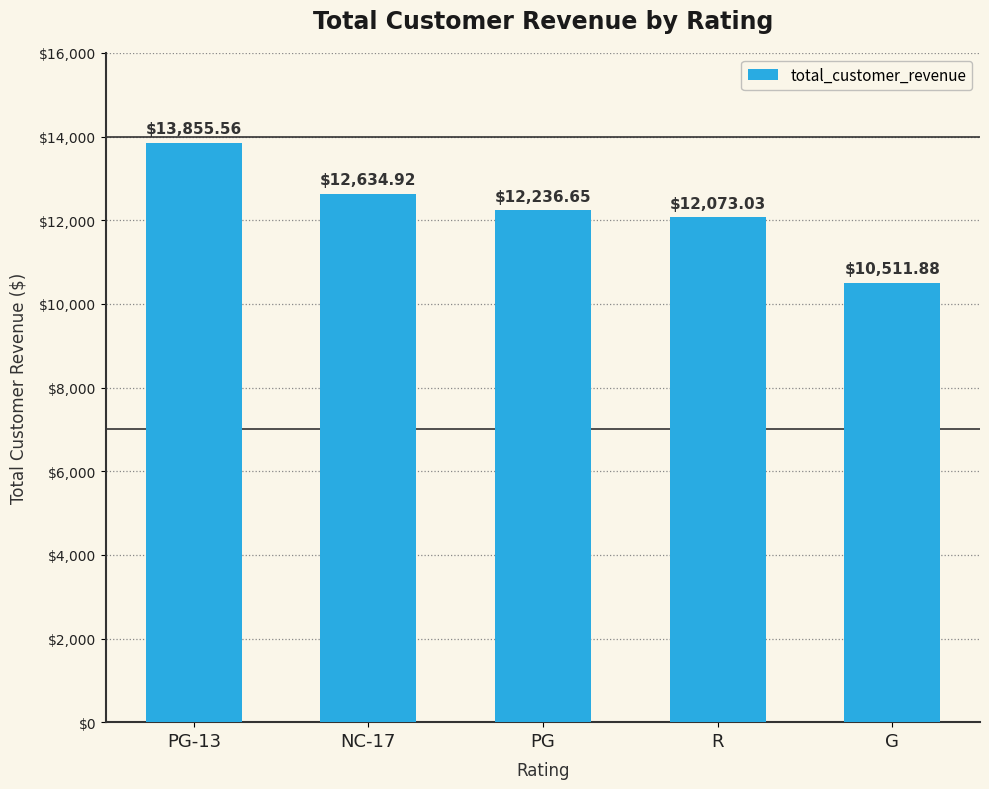

Where is the data nearest to the value 12183?

PG